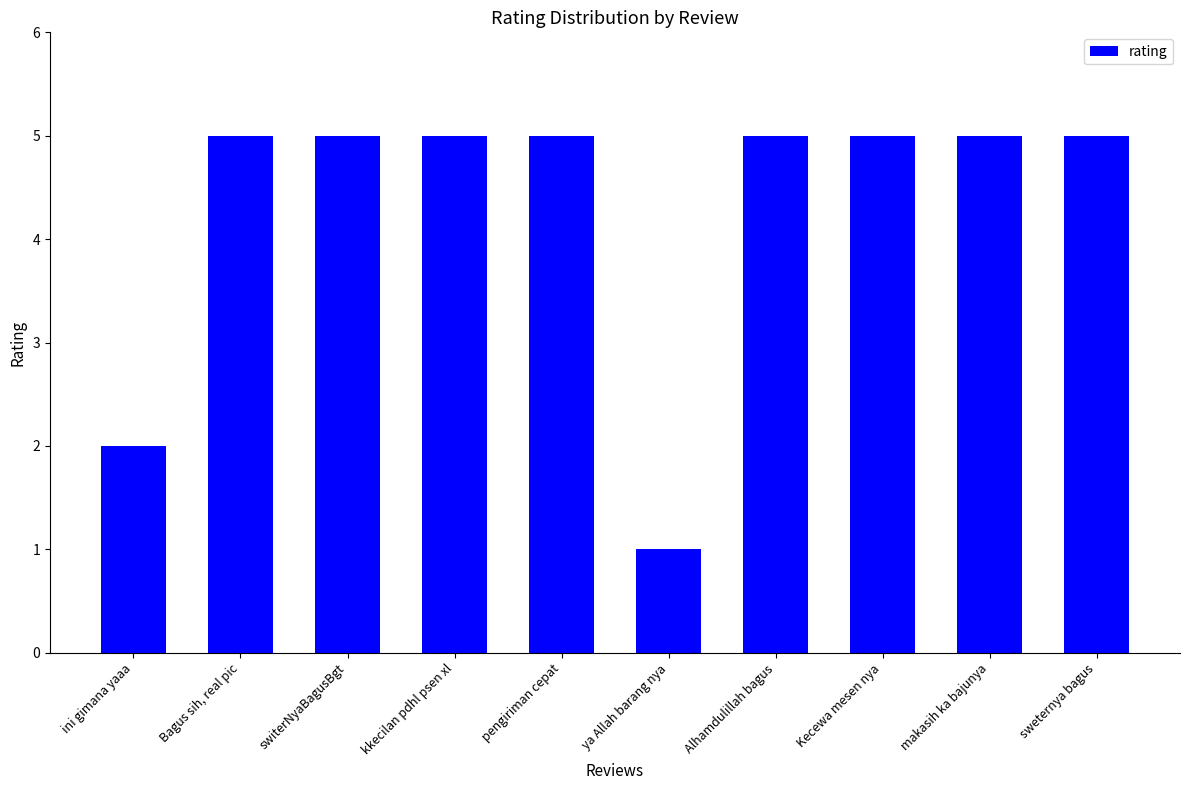

True or false: the data shows 5 at Alhamdulillah bagus.

True